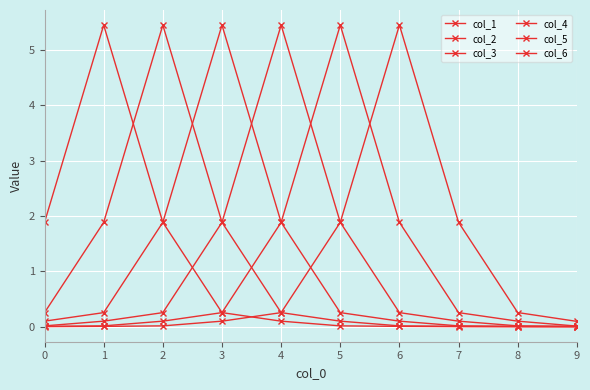

Is the value of col_4 at 1 greater than the value of col_2 at 3?

No